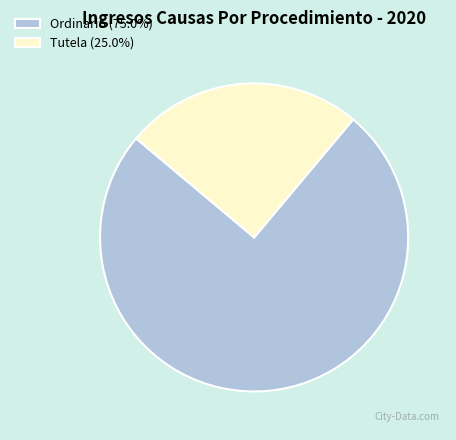

True or false: Tutela accounts for 16% of the total.

False